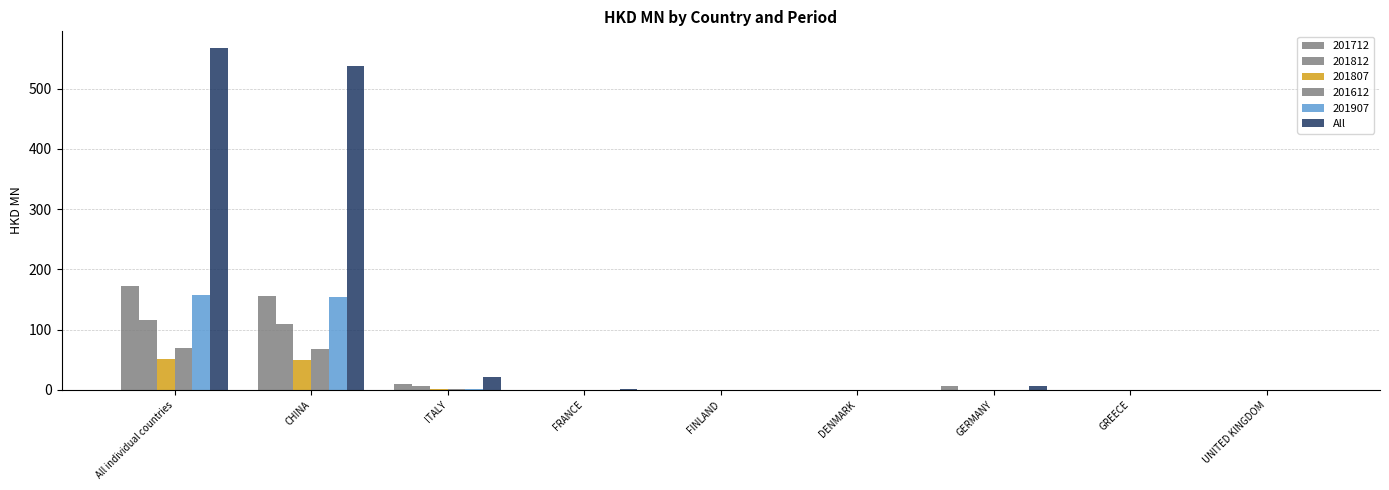

How many data points in All are above 1?

5